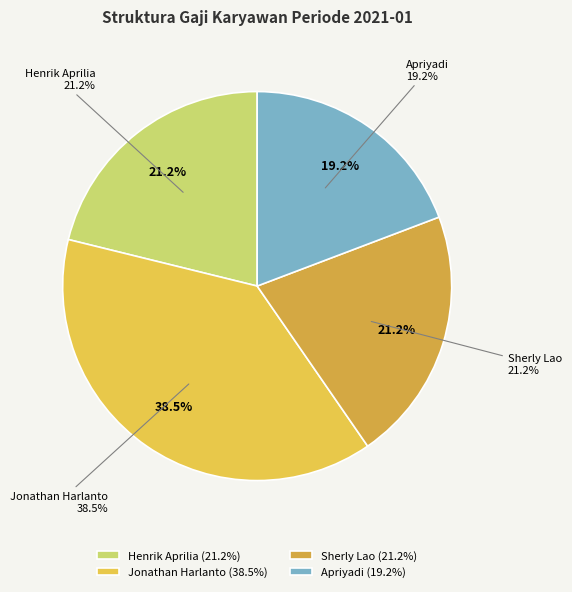

To the nearest percent, what is the difference between the Apriyadi and Sherly Lao slice percentages?

2%